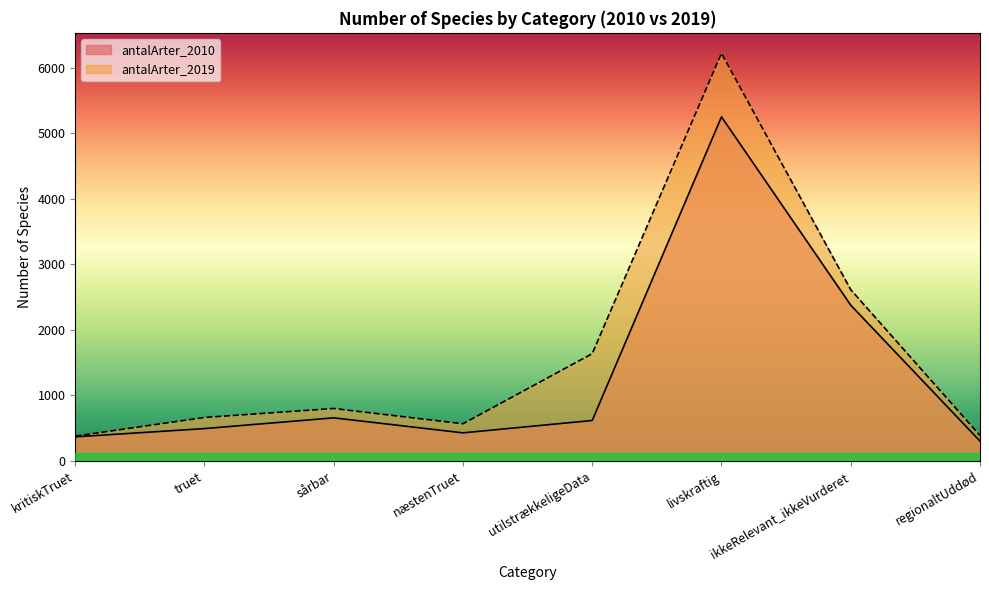

How many lines are shown in the chart?

2